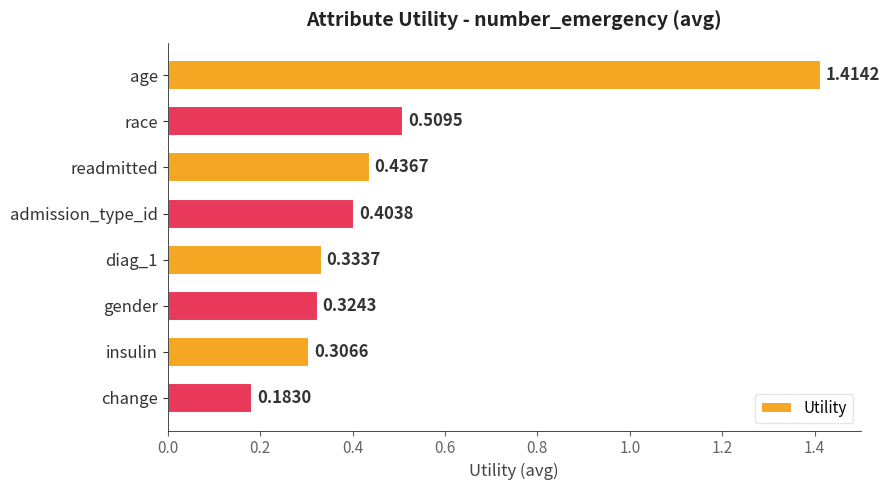

Where is the data nearest to the value 0?

change